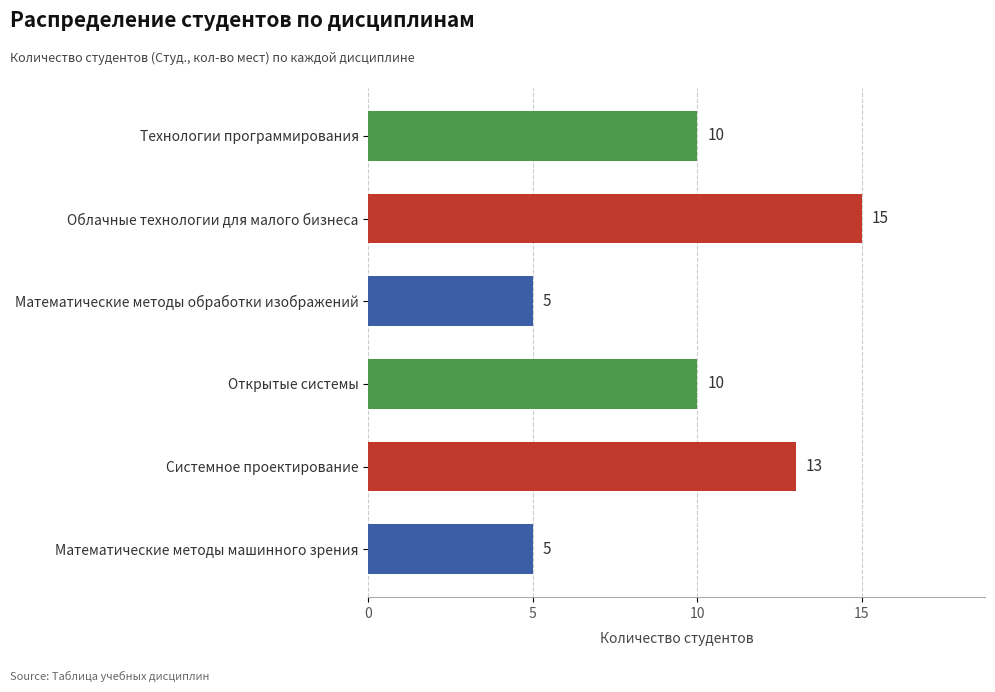

How many values are between 5 and 13?

5